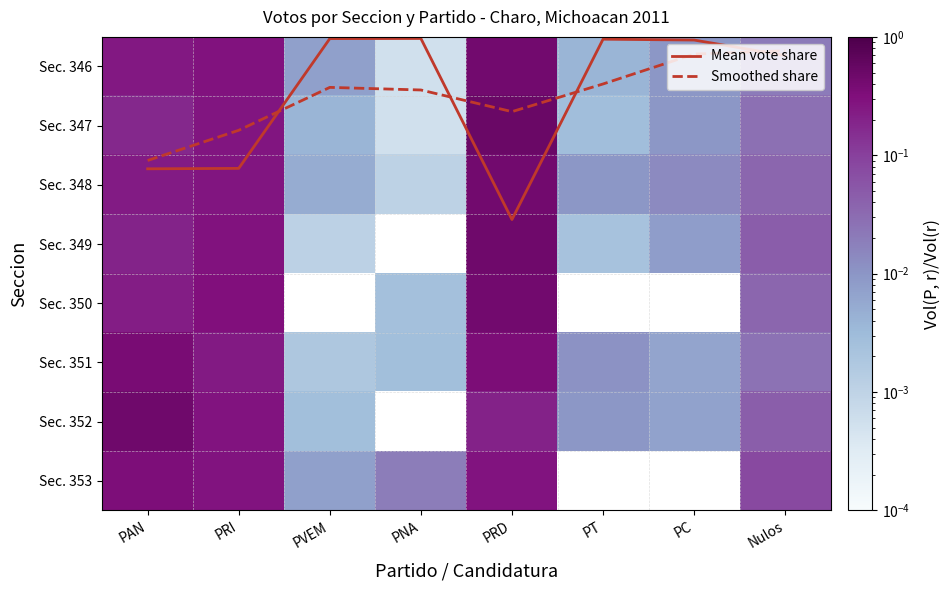

What is the difference between the Mean vote share values at PC and Nulos?

0.3